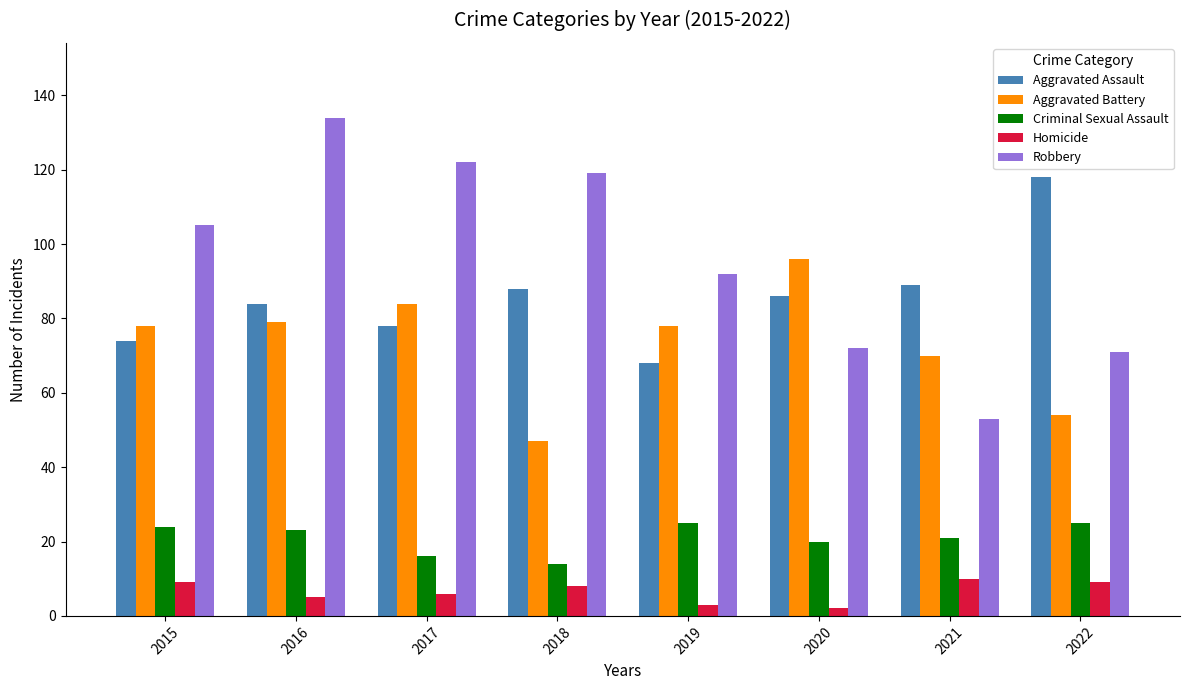

The value of Aggravated Battery at 2020 is 142. True or false?

False